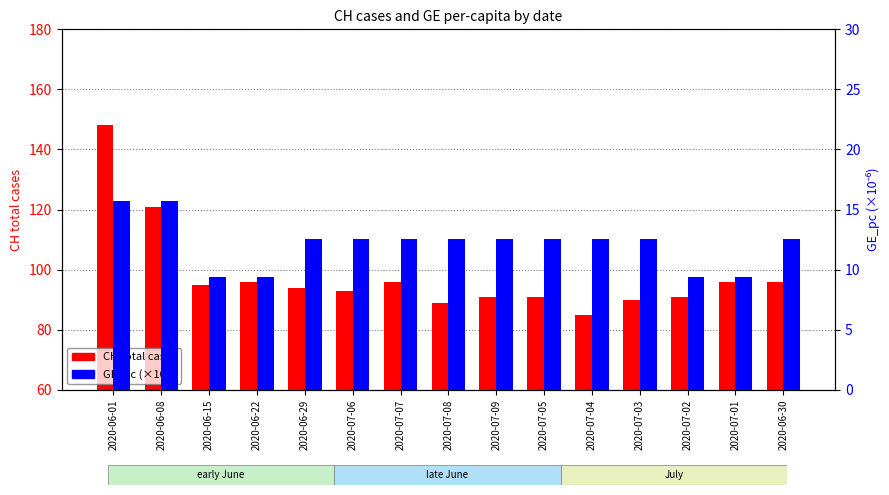

True or false: GE_pc (×10⁻⁶) has a value of 12.6 at 2020-07-04.

True